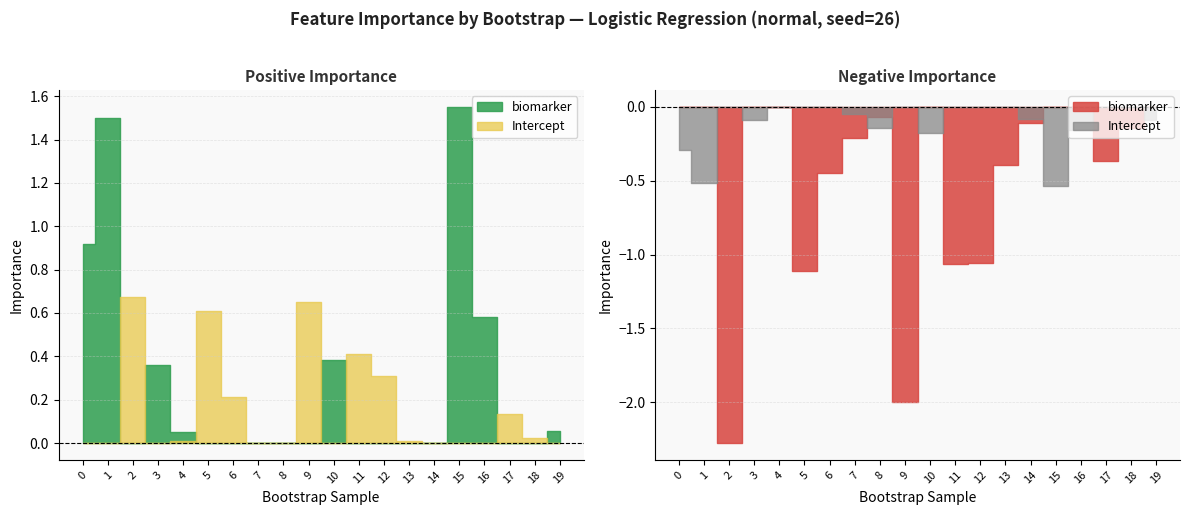

What is the approximate value of biomarker at 5?

-1.1